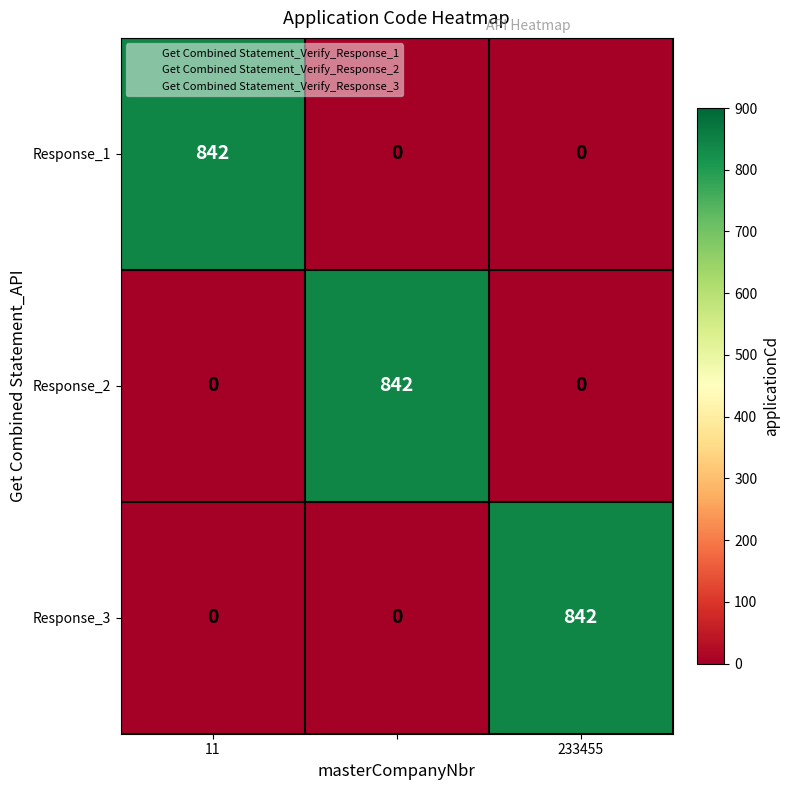

What is the maximum value for Response_3?

842